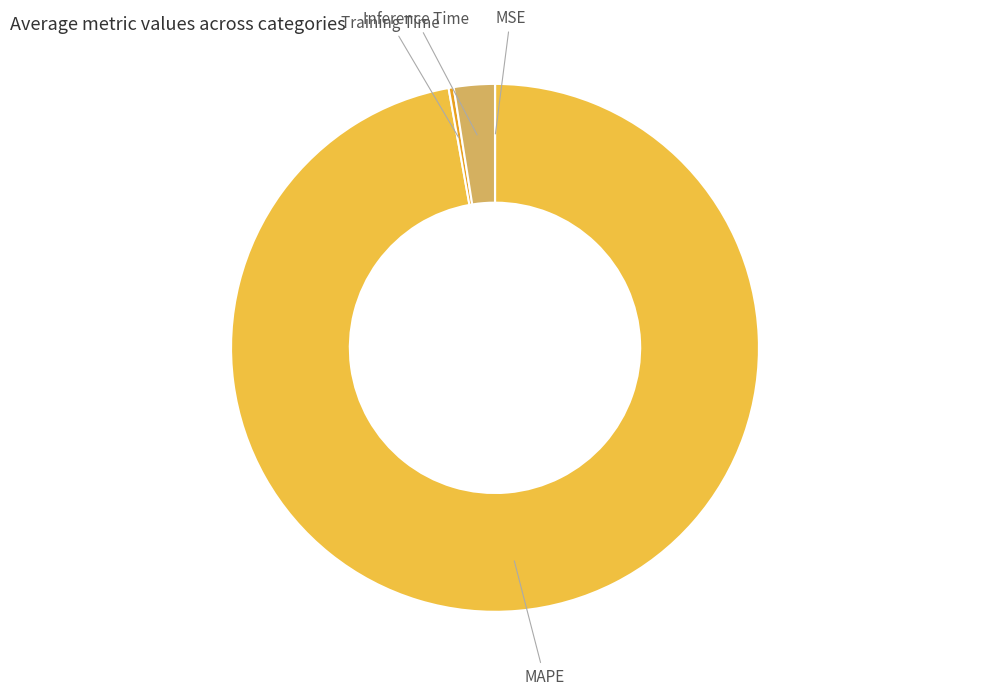

What is the largest slice in the pie chart?

MAPE